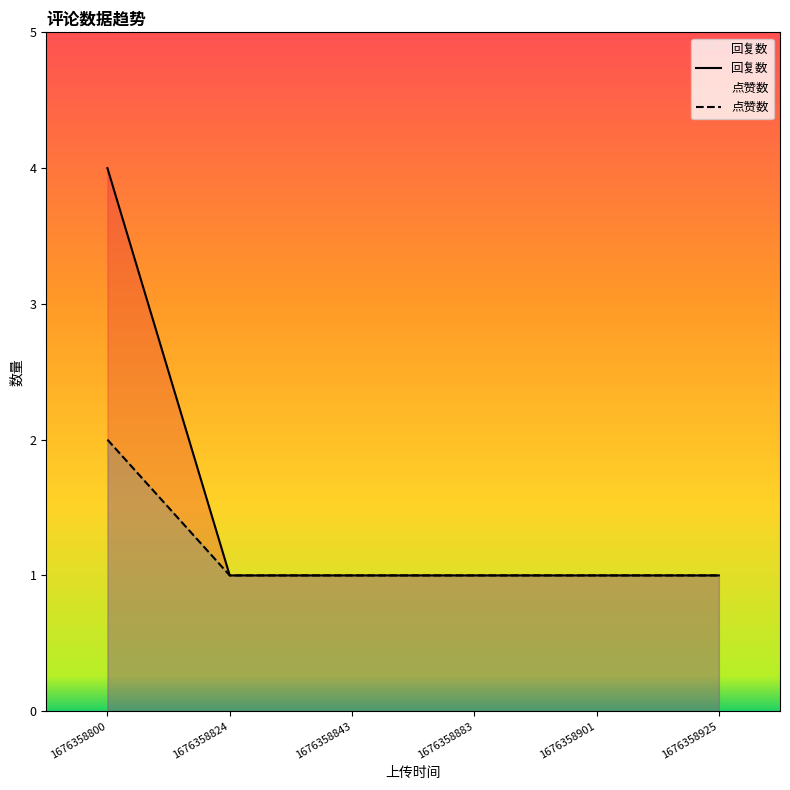

How many lines are shown in the chart?

2